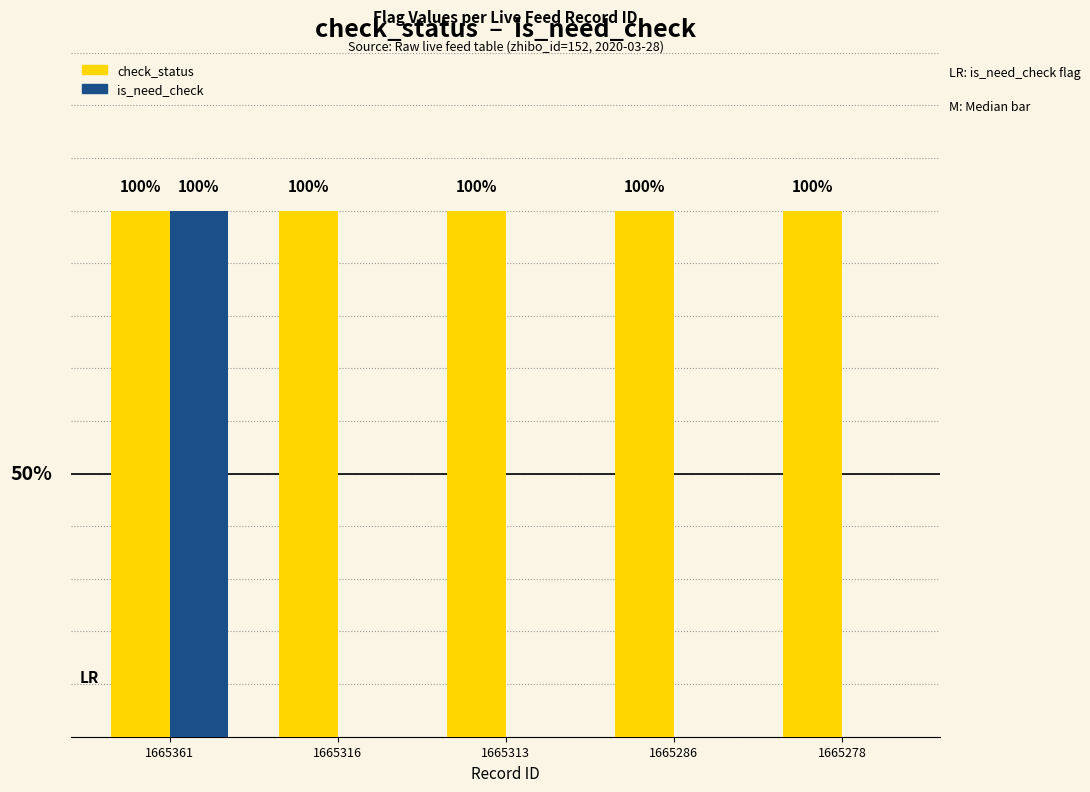

What are all the series names shown in the legend?

check_status, is_need_check